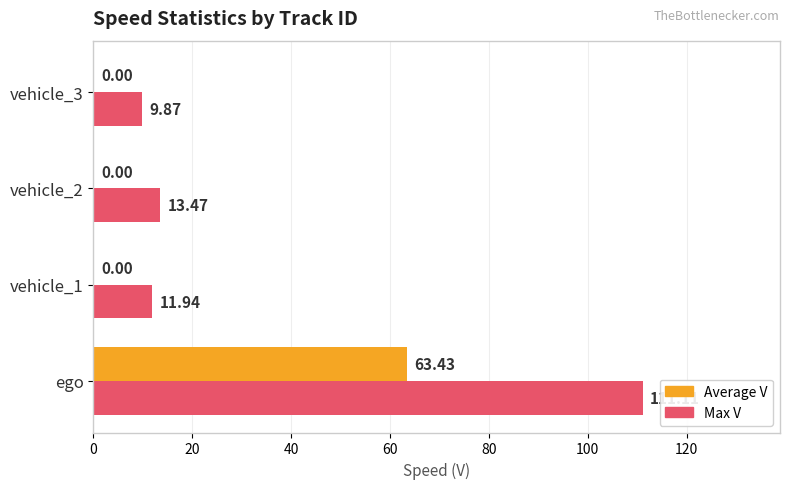

Between ego and vehicle_2, which series saw the biggest shift?

Max V